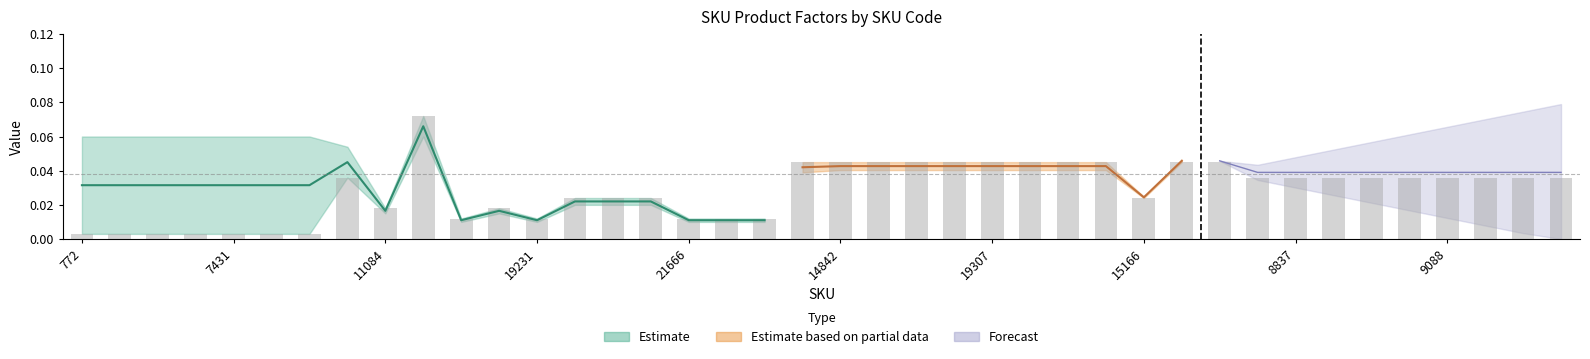

Which category has the highest value across all series?

19225